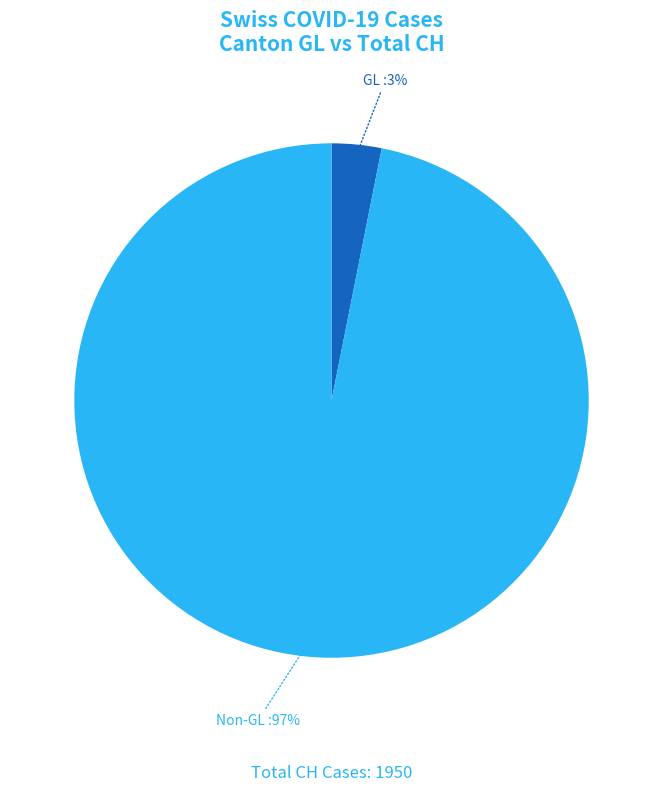

To the nearest percent, what portion does Non-GL represent?

97%